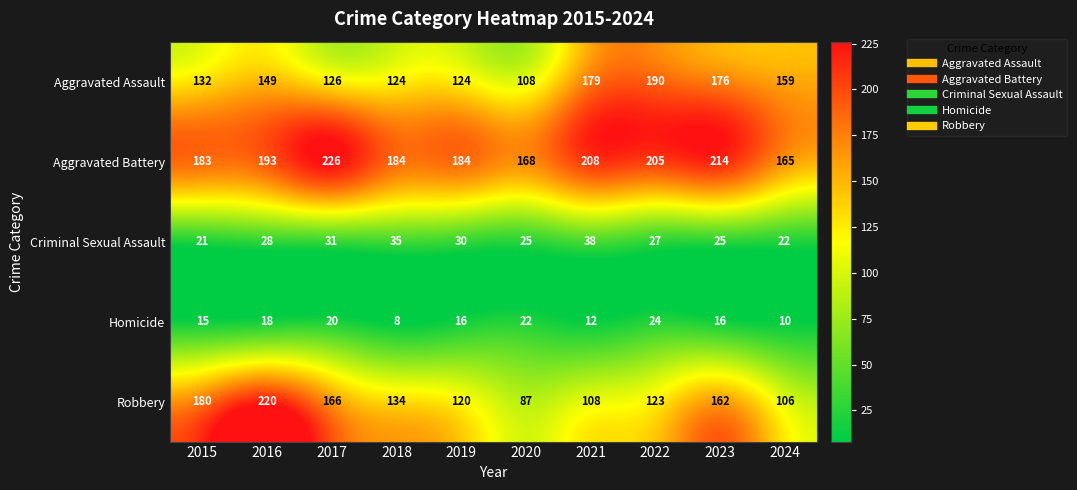

Rank the series by their maximum value, from highest to lowest.

Aggravated Battery, Robbery, Aggravated Assault, Criminal Sexual Assault, Homicide